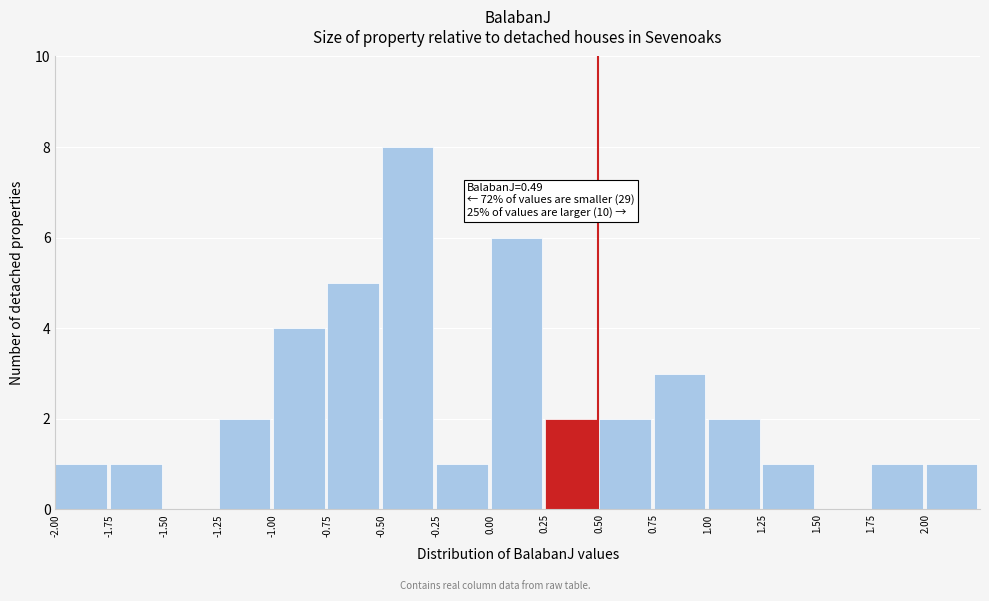

Which range on the x-axis has the tallest bar?

-0.50 to -0.25